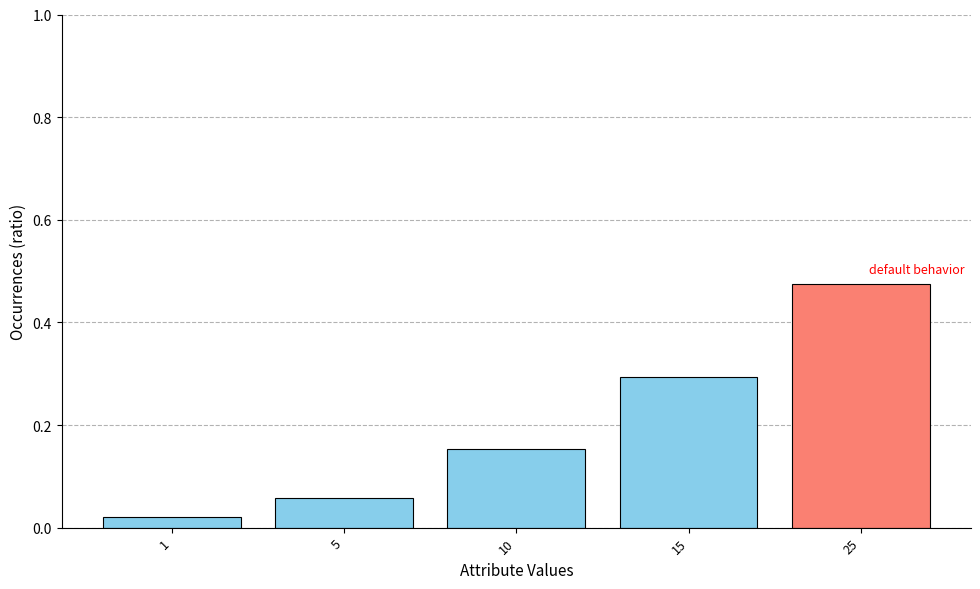

List the labels in order of value, largest first.

25, 15, 10, 5, 1